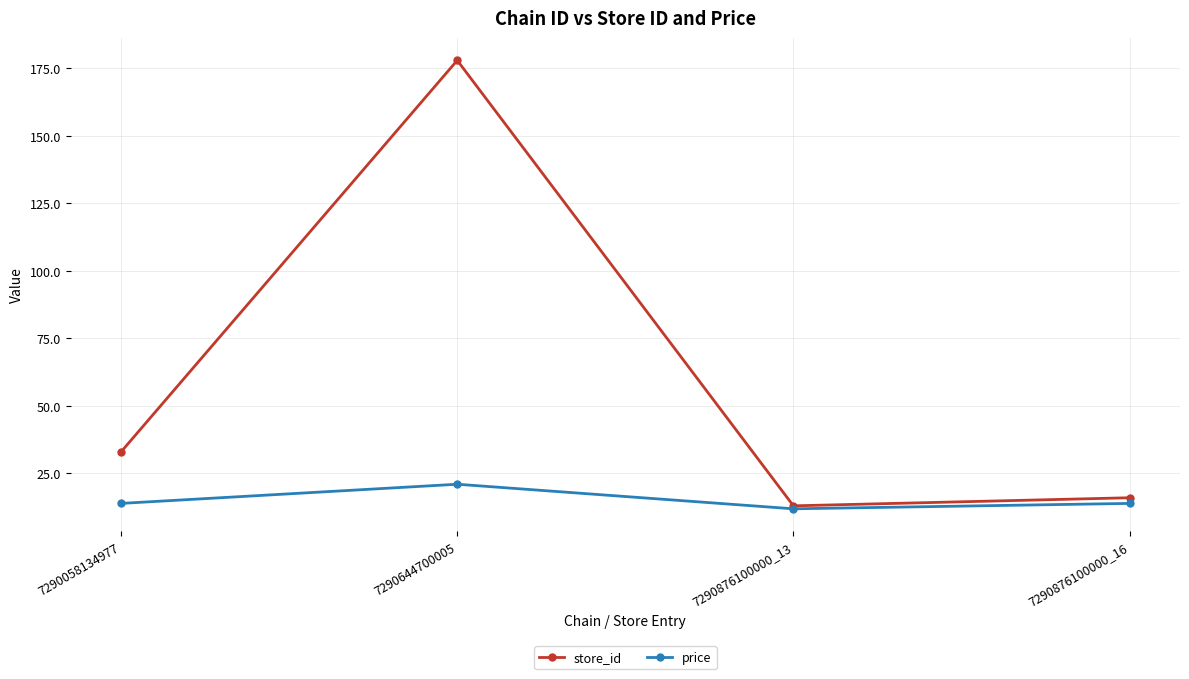

Rank the categories by store_id value from lowest to highest.

7290876100000_13, 7290876100000_16, 7290058134977, 7290644700005